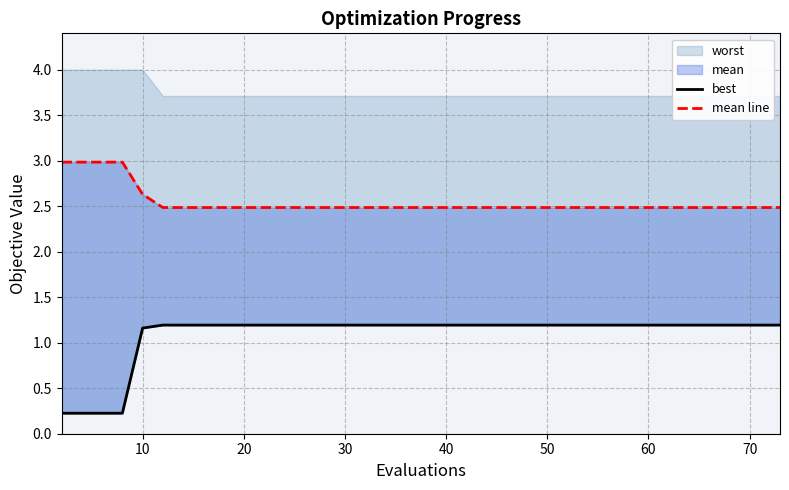

Count the number of categories in the chart.

40